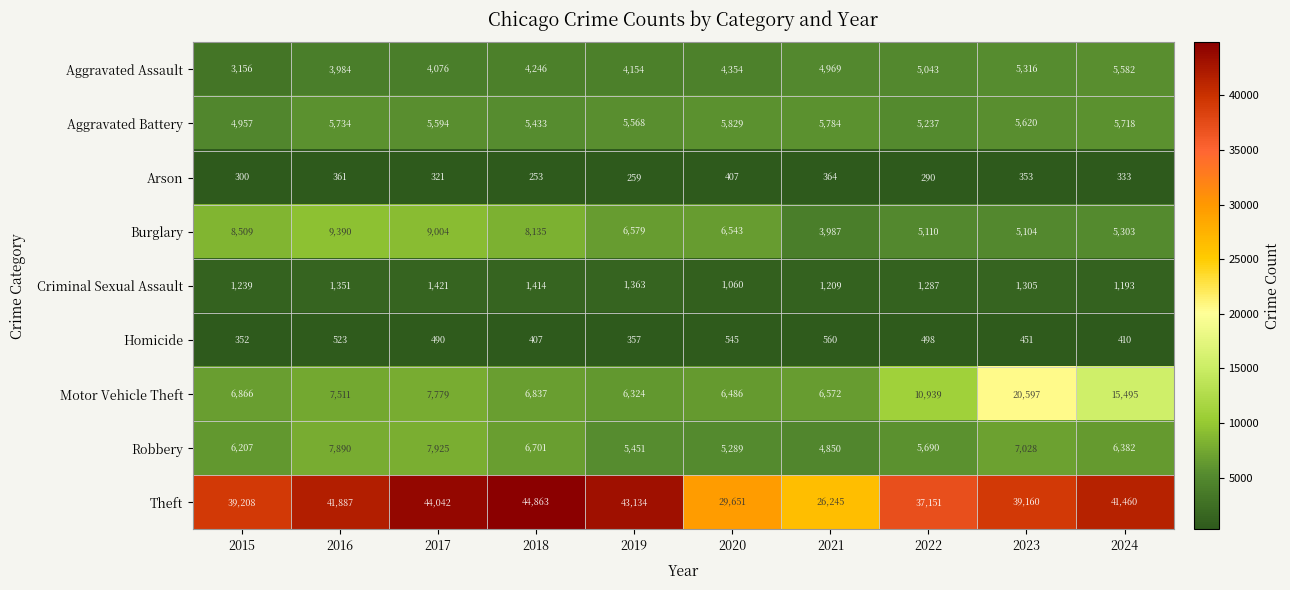

At which label does Motor Vehicle Theft reach its peak?

2023